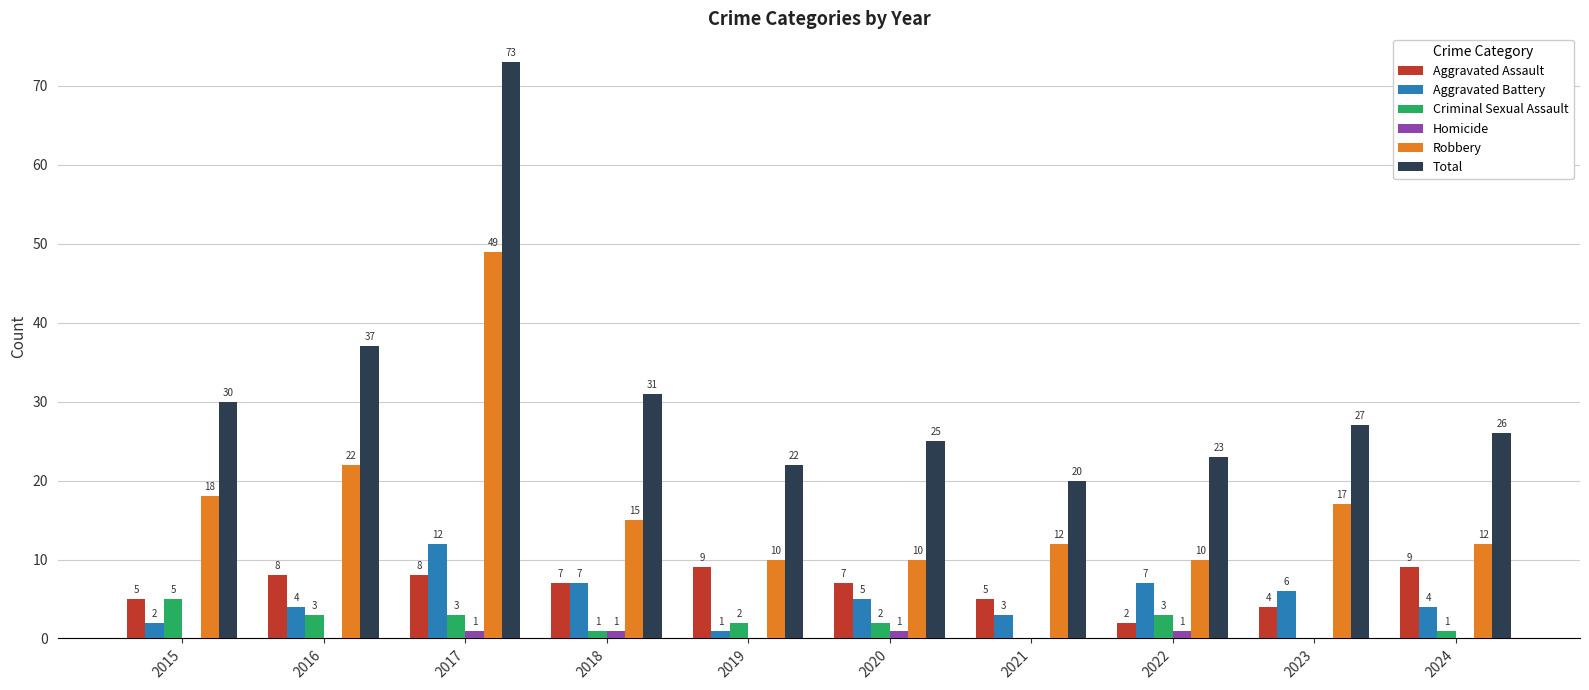

How many Aggravated Assault values are between 5 and 8?

6